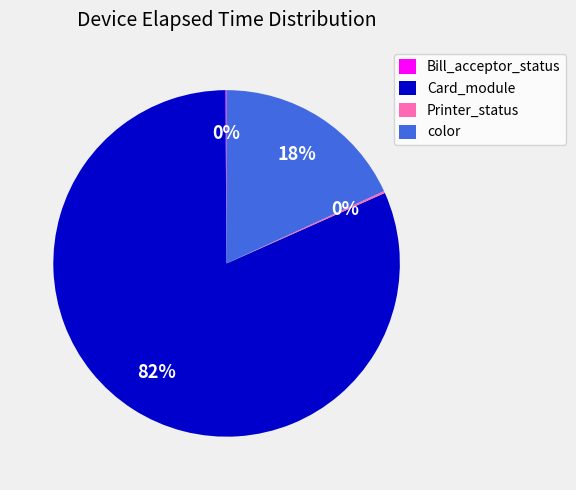

True or false: Card_module accounts for 93% of the total.

False